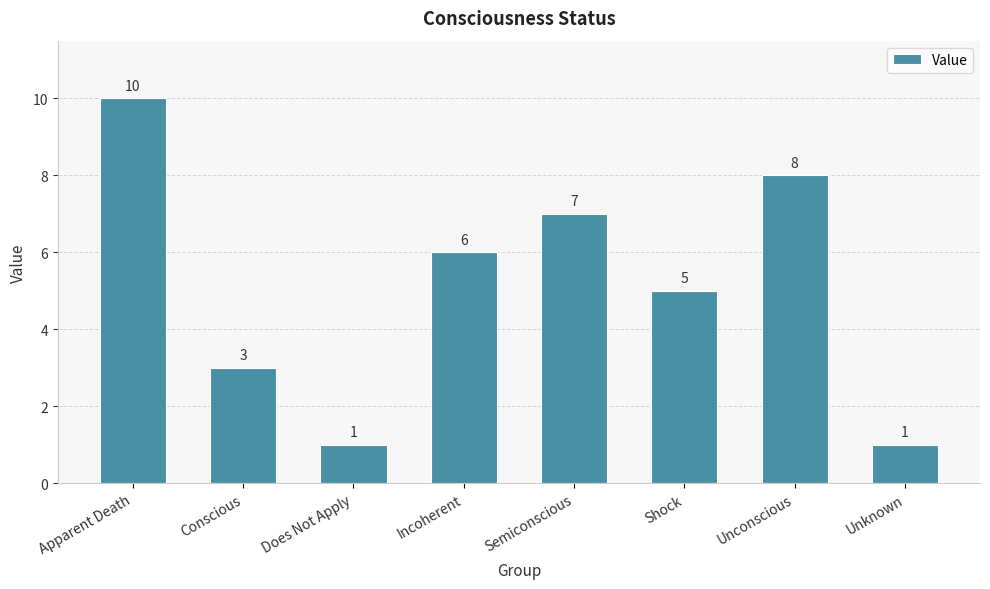

Approximately how many times larger is the value at Semiconscious compared to Apparent Death?

0.7